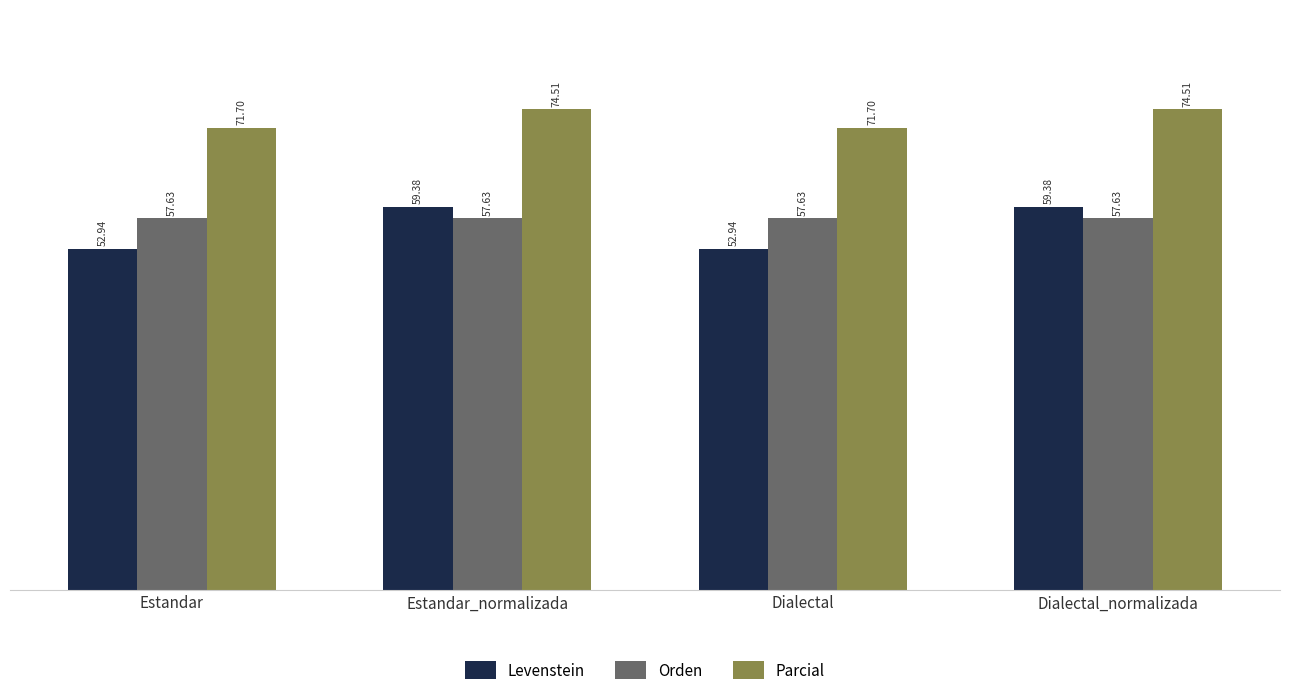

Is it true that Levenstein equals 59.4 at Estandar_normalizada?

True